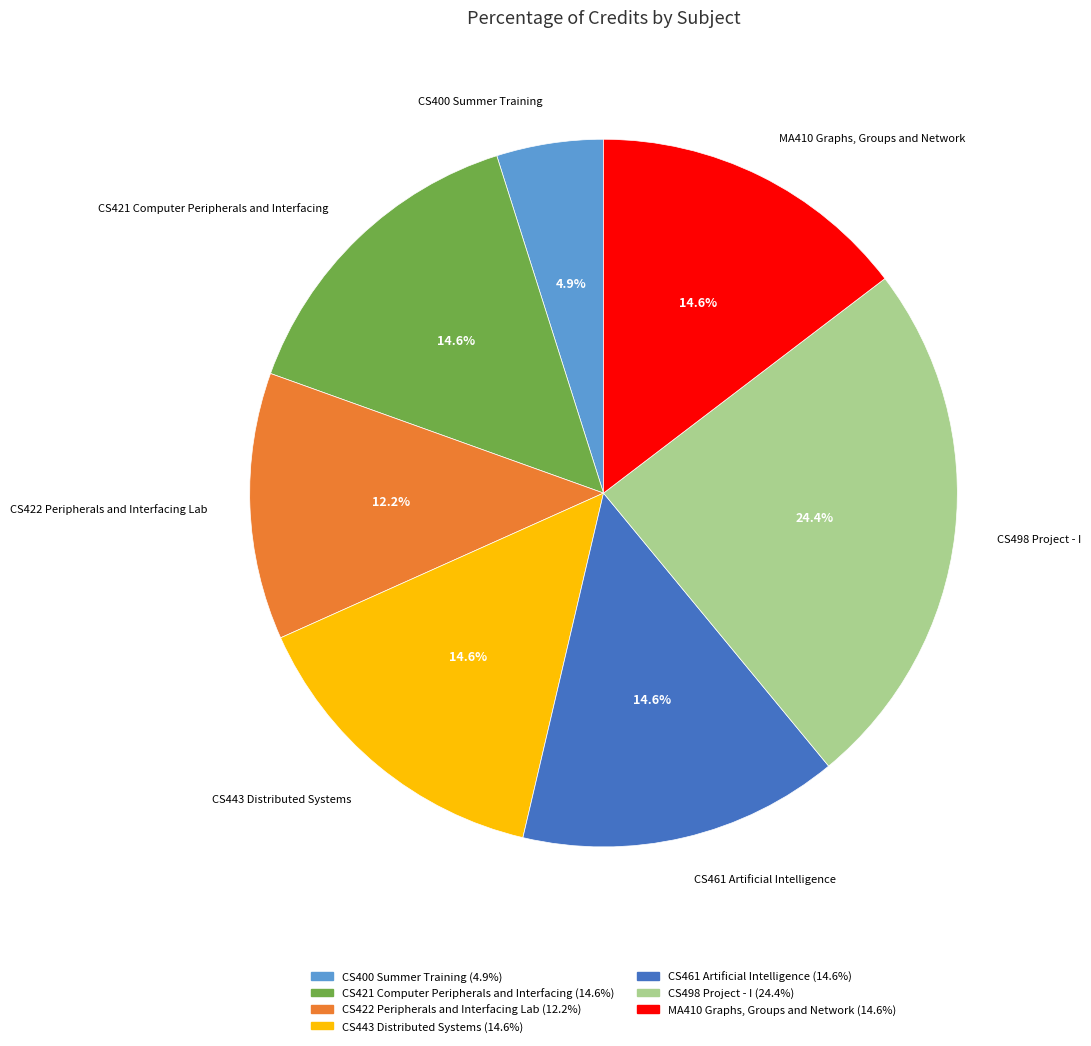

Combined, do CS498 Project - I and CS443 Distributed Systems account for over 50%?

No